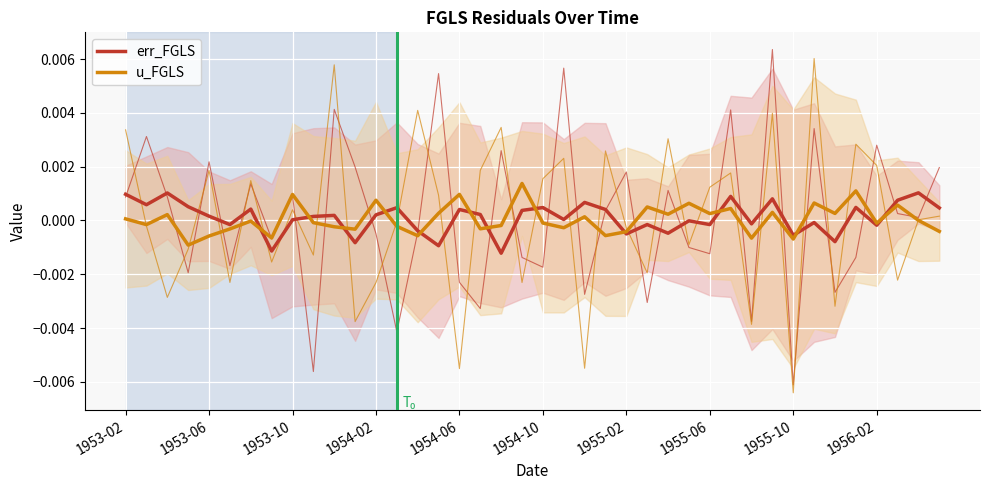

Which series has the largest total across all categories?

err_FGLS